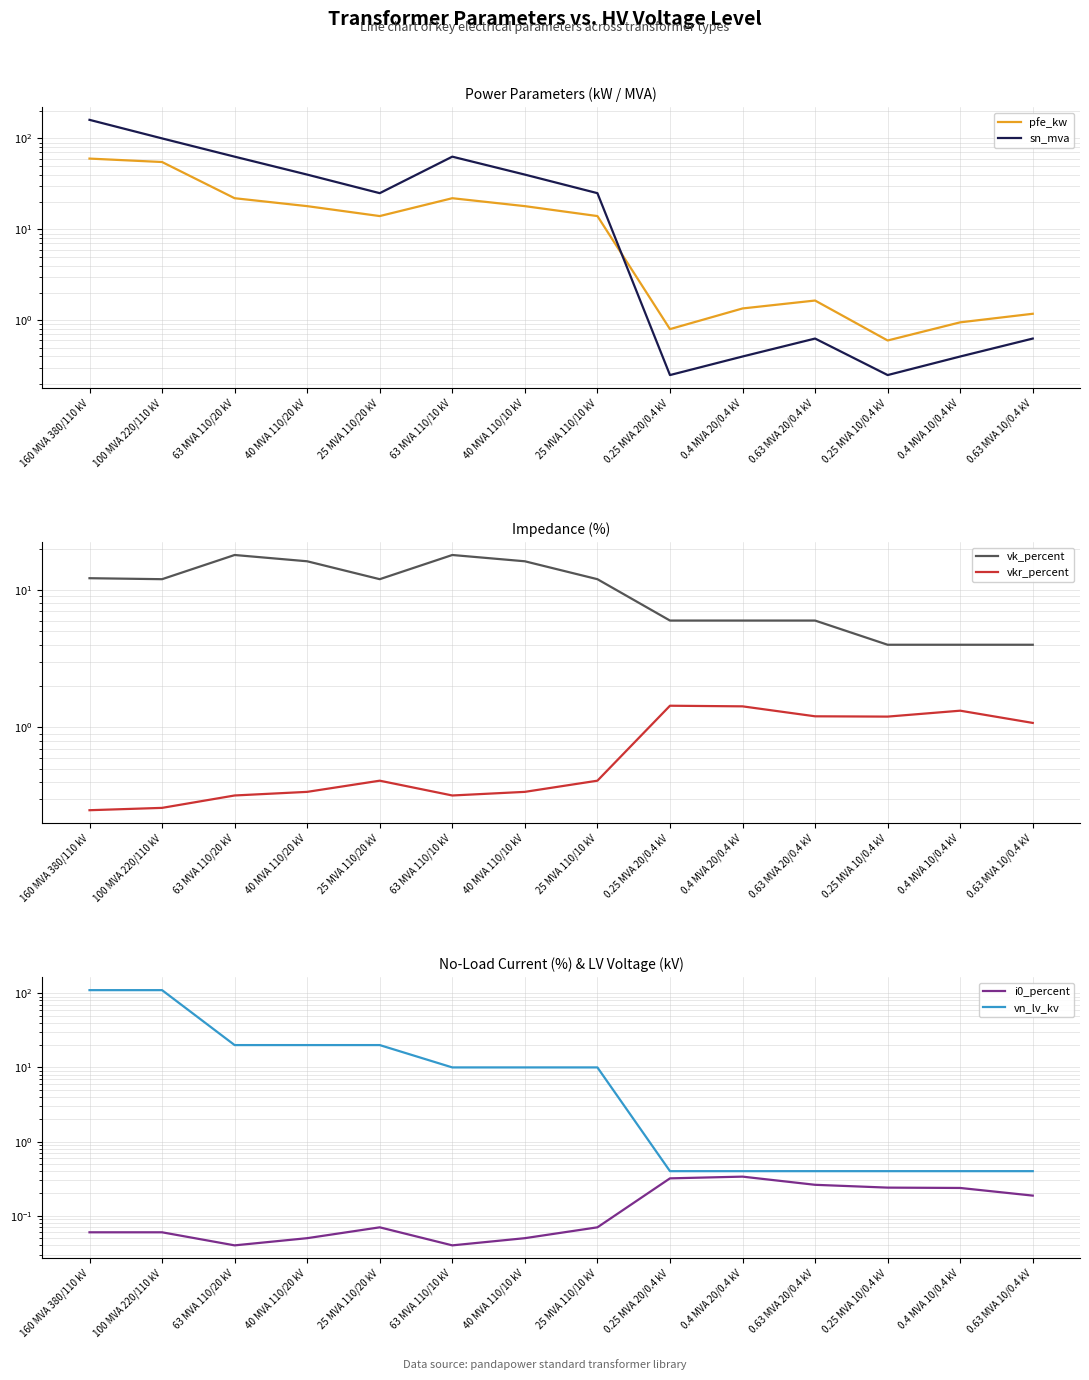

What is the maximum value for i0_percent?

0.3